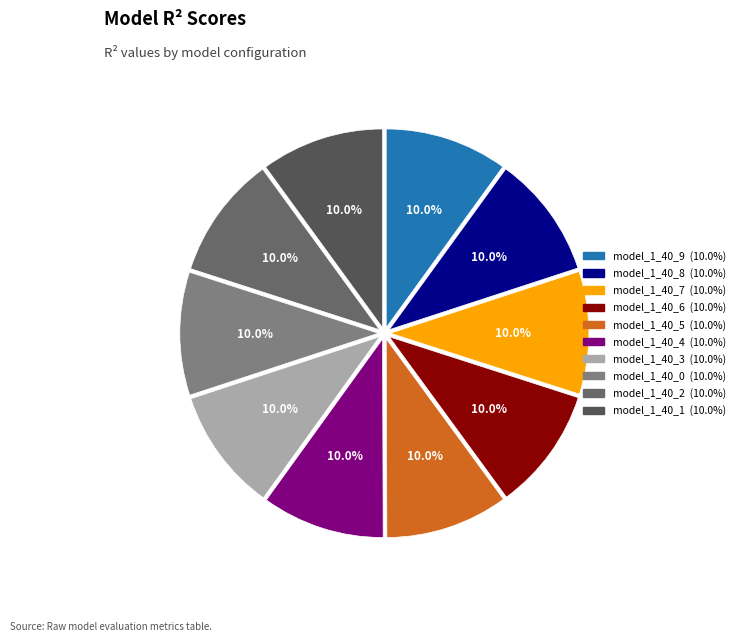

Is it true that model_1_40_2 is 20% of the pie?

False